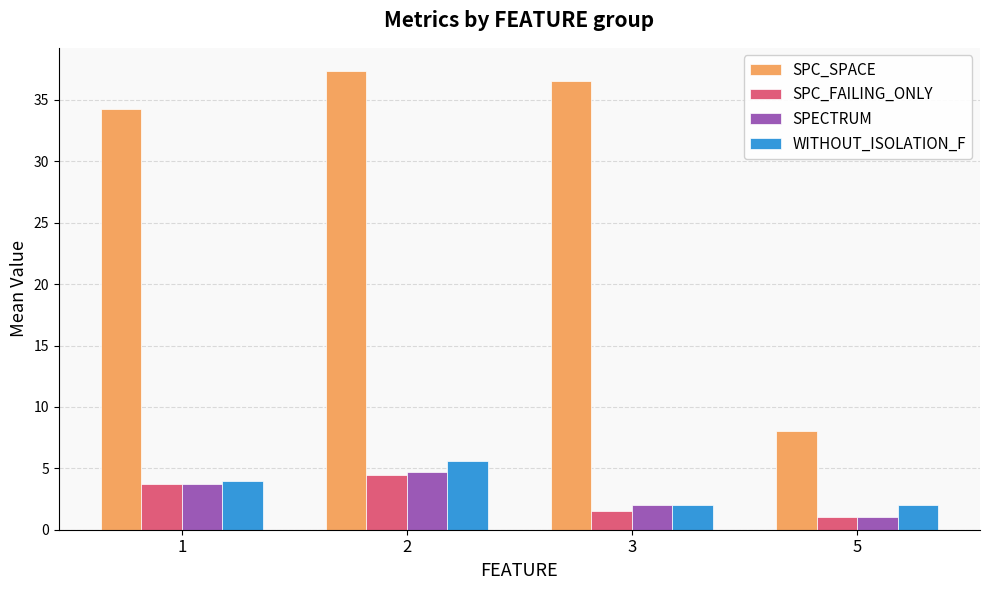

Reading right to left, transcribe all the data shown in this chart.

SPC_SPACE: 8.0	36.5	37.4	34.3
SPC_FAILING_ONLY: 1.0	1.5	4.5	3.7
SPECTRUM: 1.0	2.0	4.7	3.7
WITHOUT_ISOLATION_F: 2.0	2.0	5.6	3.9